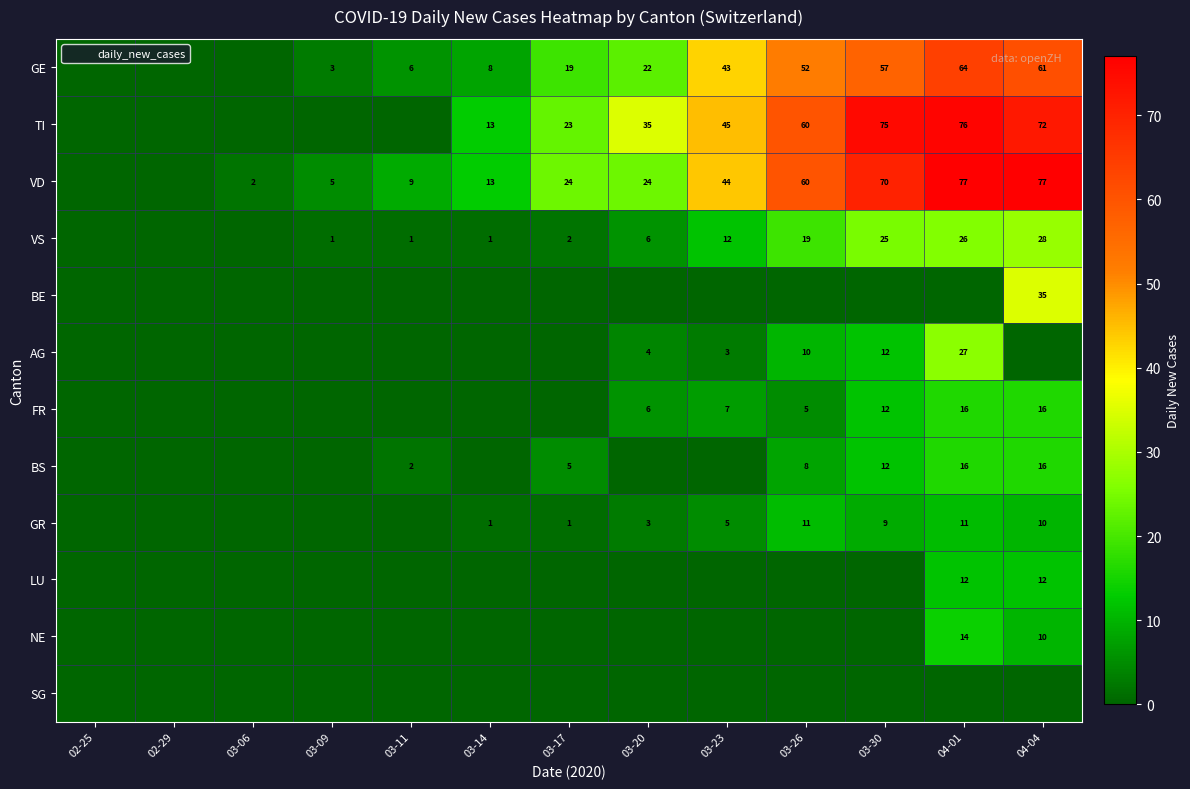

What is the maximum value for VS?

28